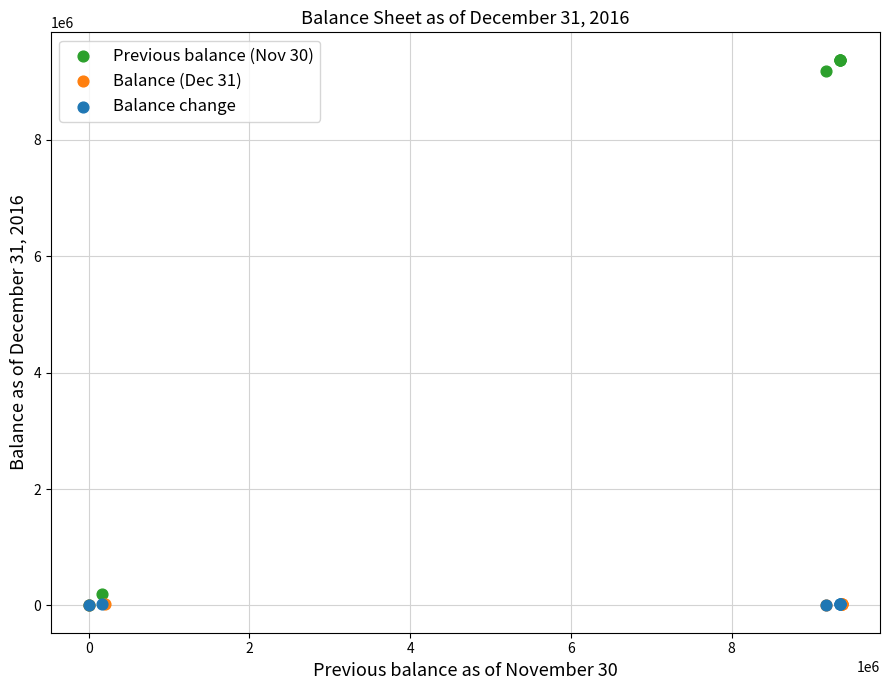

Which series has the largest Y range (max minus min)?

Previous balance (Nov 30)